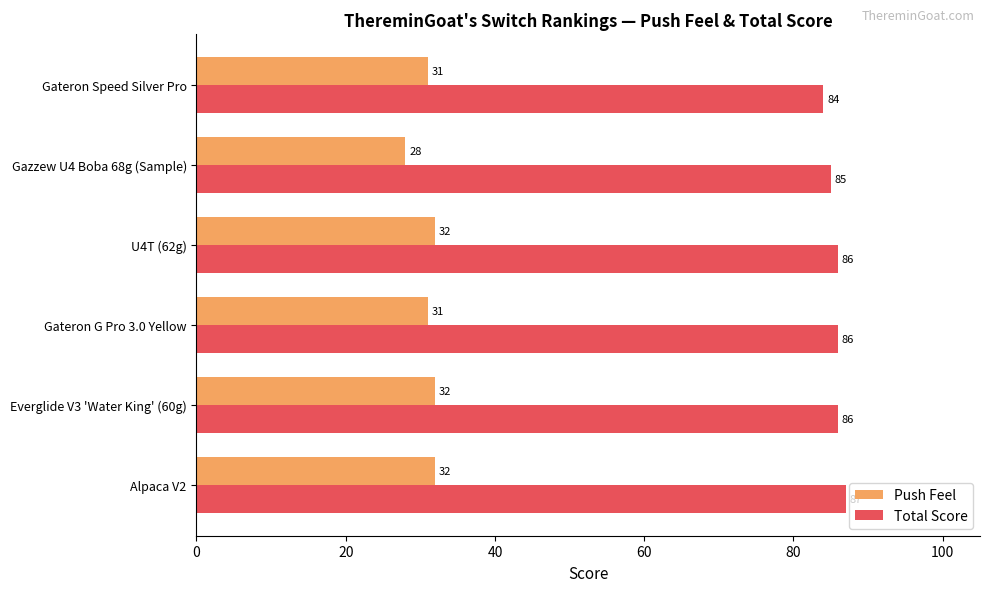

The Push Feel series shows 31 at Gateron Speed Silver Pro. True or false?

True